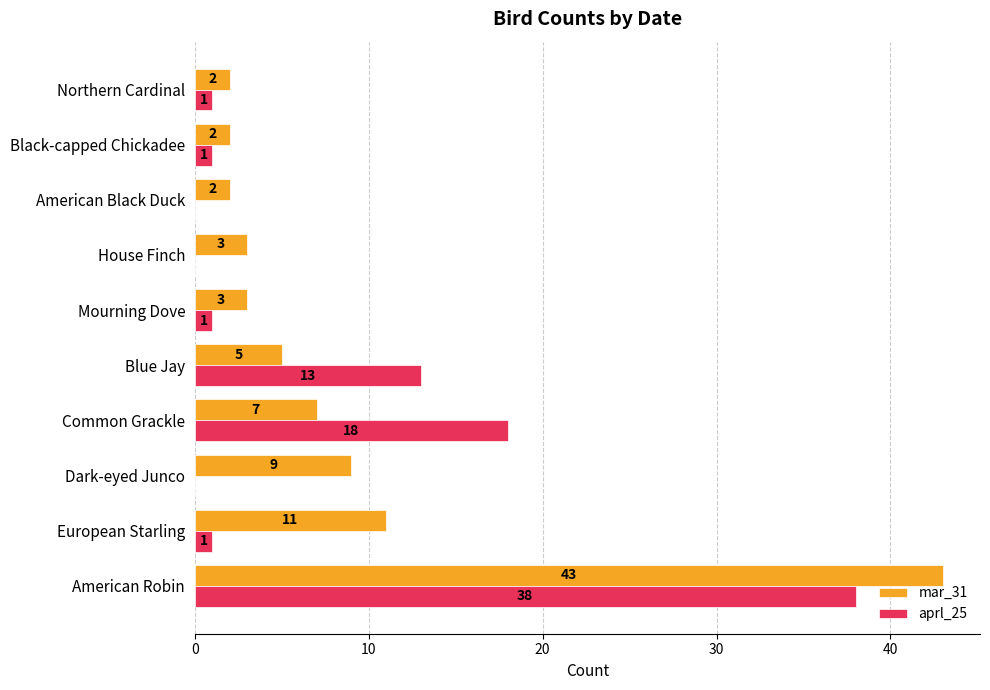

What is the sum of all aprl_25 values?

73